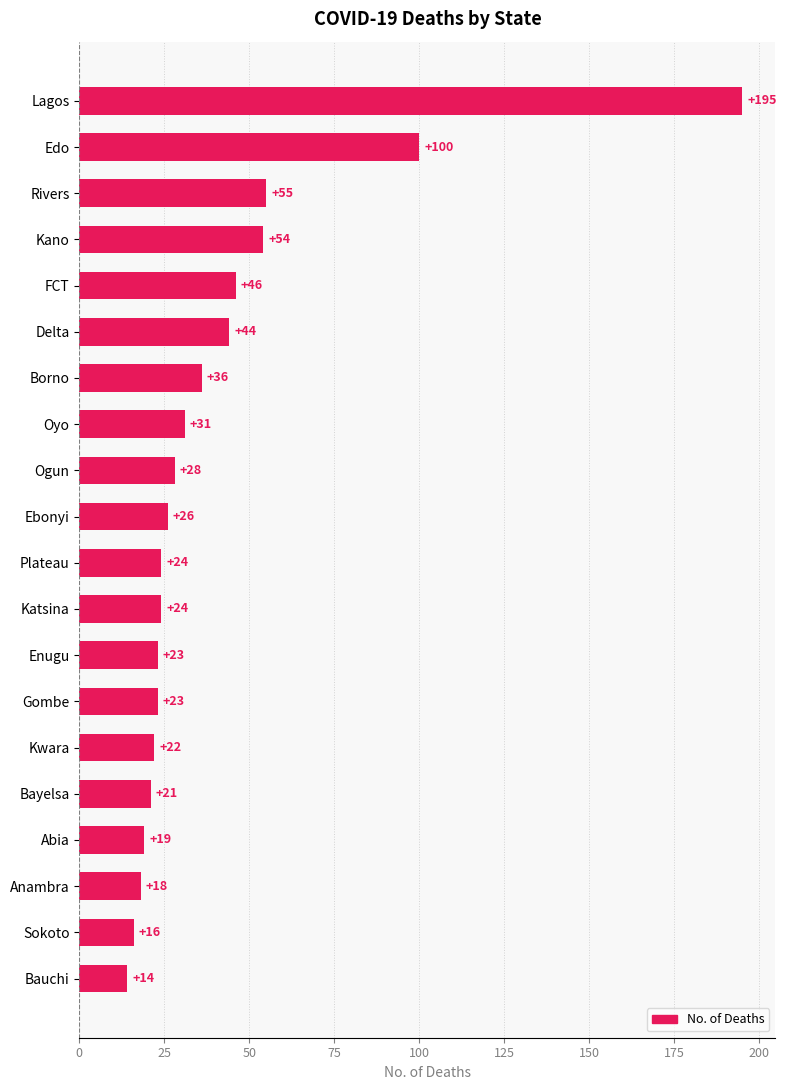

Where is the data nearest to the value 104?

Edo